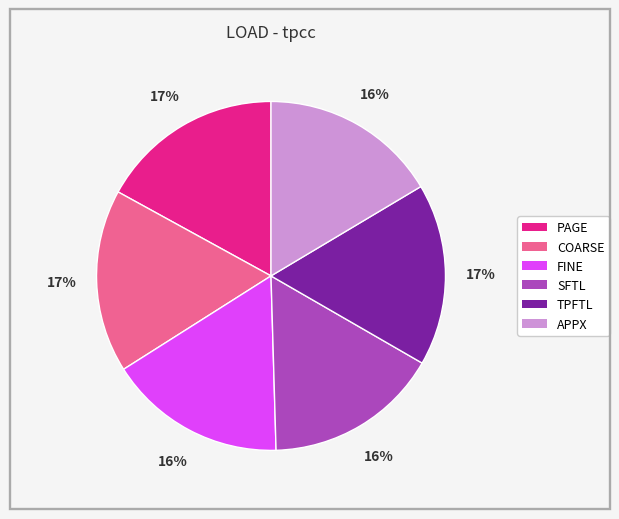

Approximately how many times larger is the value at FINE compared to SFTL?

1.0